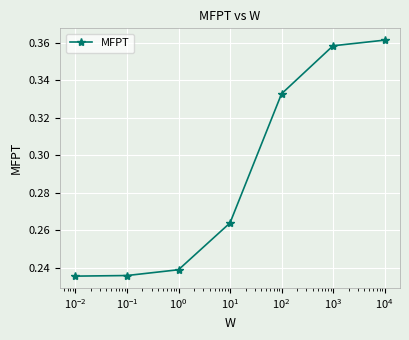

True or false: the data has more than 2 interior local peaks.

False